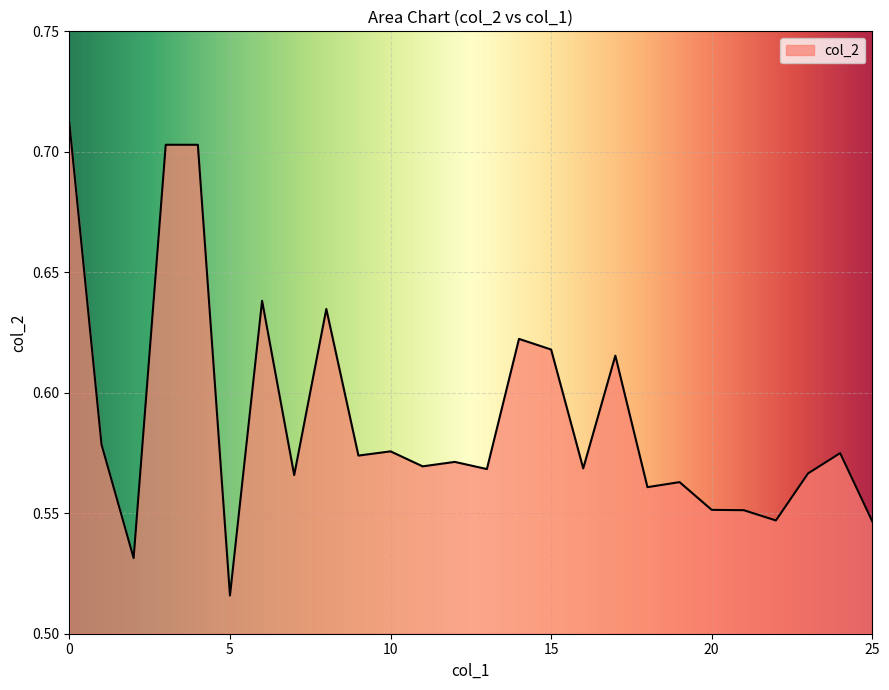

What is the value of the 7th point from the left?

0.6